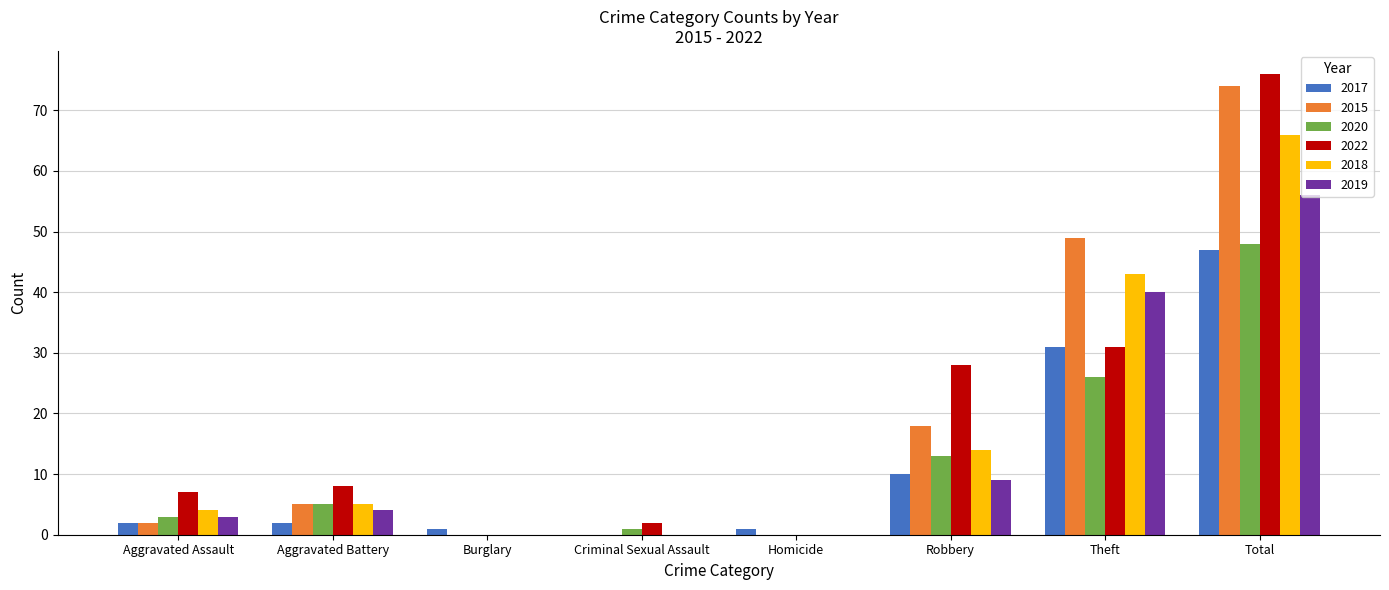

The 2020 series shows 18 at Robbery. True or false?

False